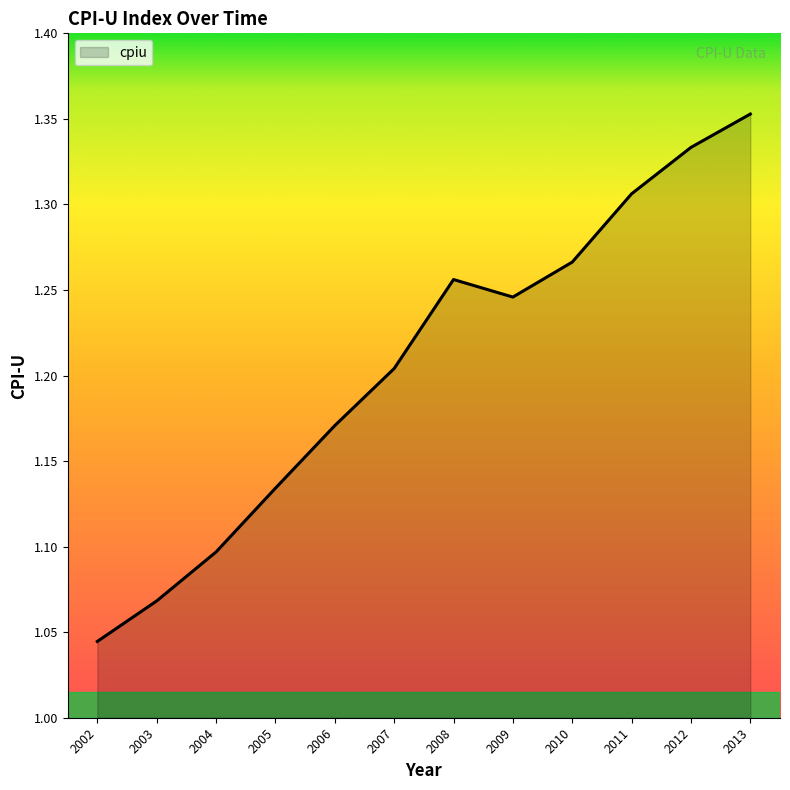

List the labels in order of value, smallest first.

2002, 2003, 2004, 2005, 2006, 2007, 2009, 2008, 2010, 2011, 2012, 2013